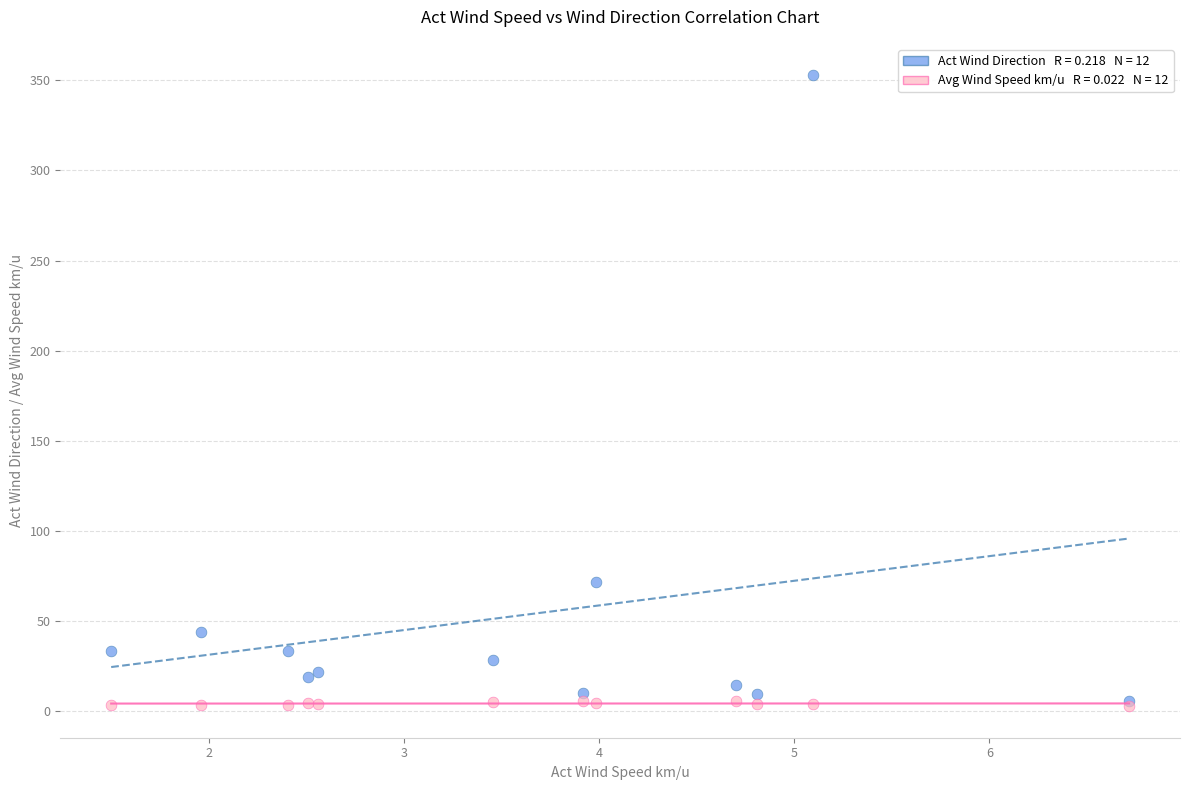

Across all series, what Y value is closest to 177?

71.7